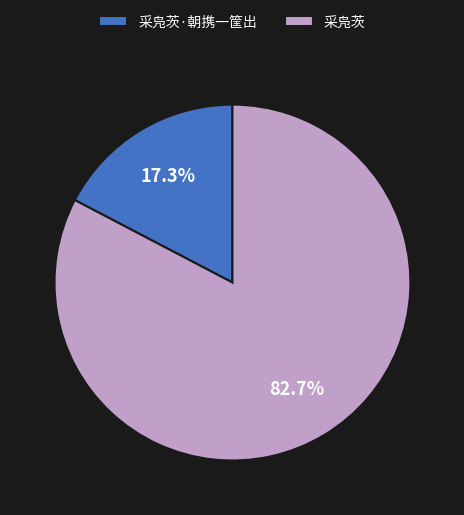

To the nearest percent, what is the difference between the largest and smallest slice percentages?

65%